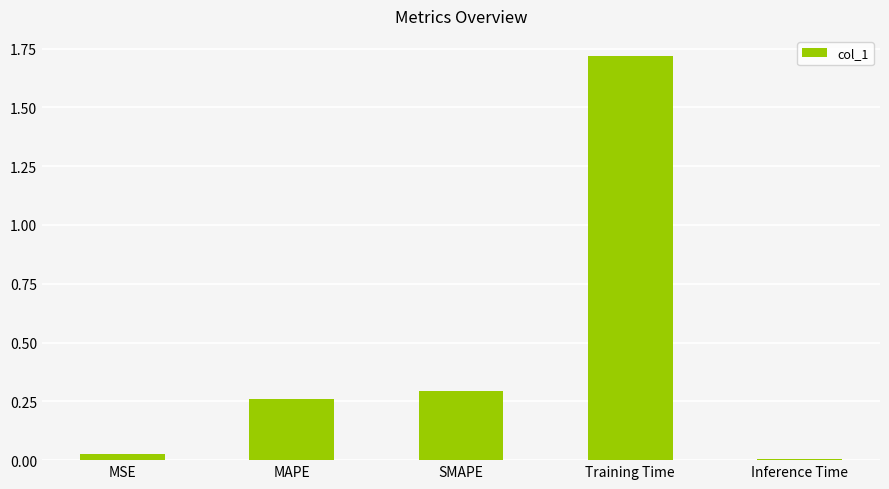

What is the label of the 4th bar from the right?

MAPE